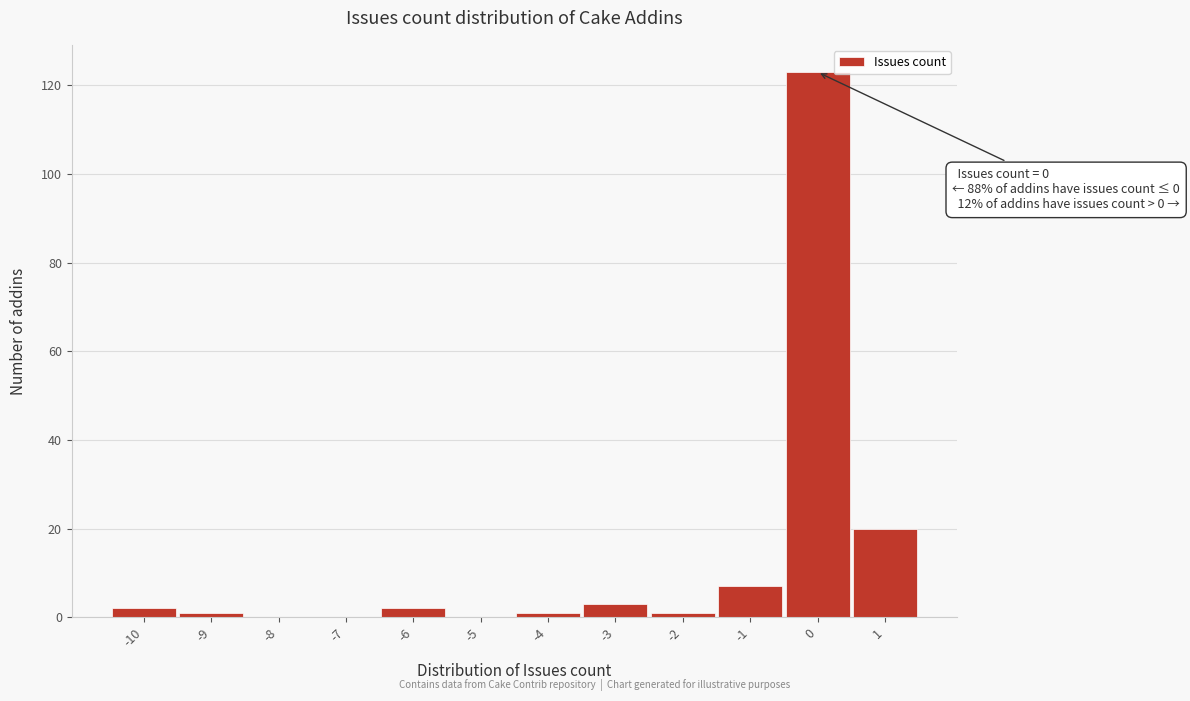

Over which range of the x-axis is the bar tallest?

-0.5 to 0.5